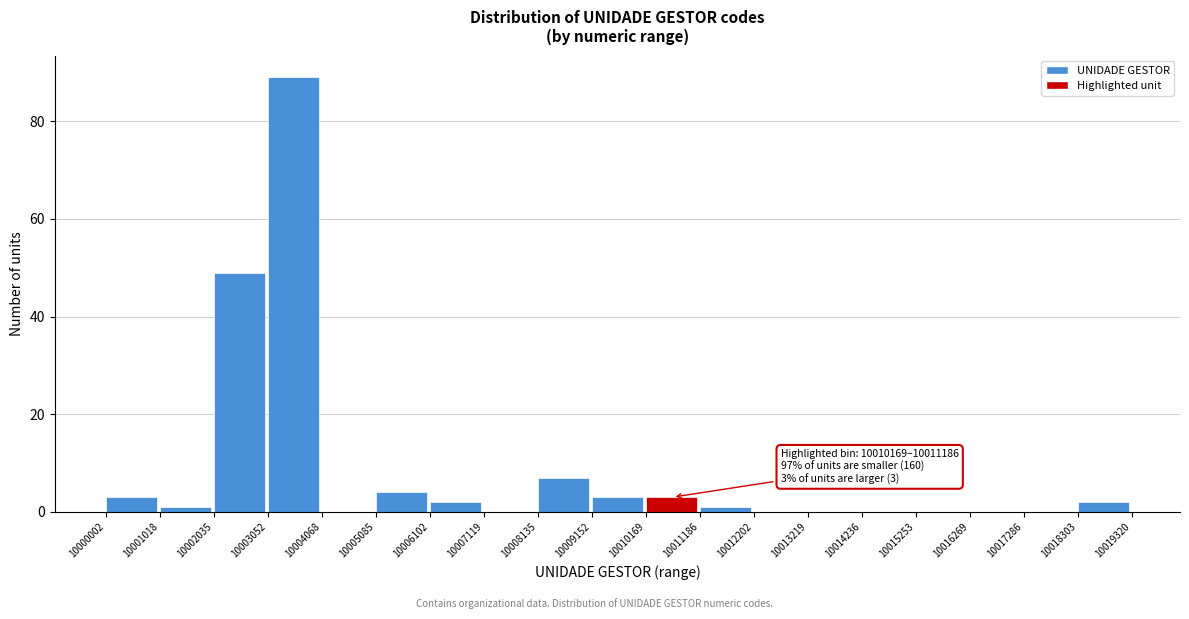

Which range on the x-axis has the tallest bar?

10003052 to 10004068